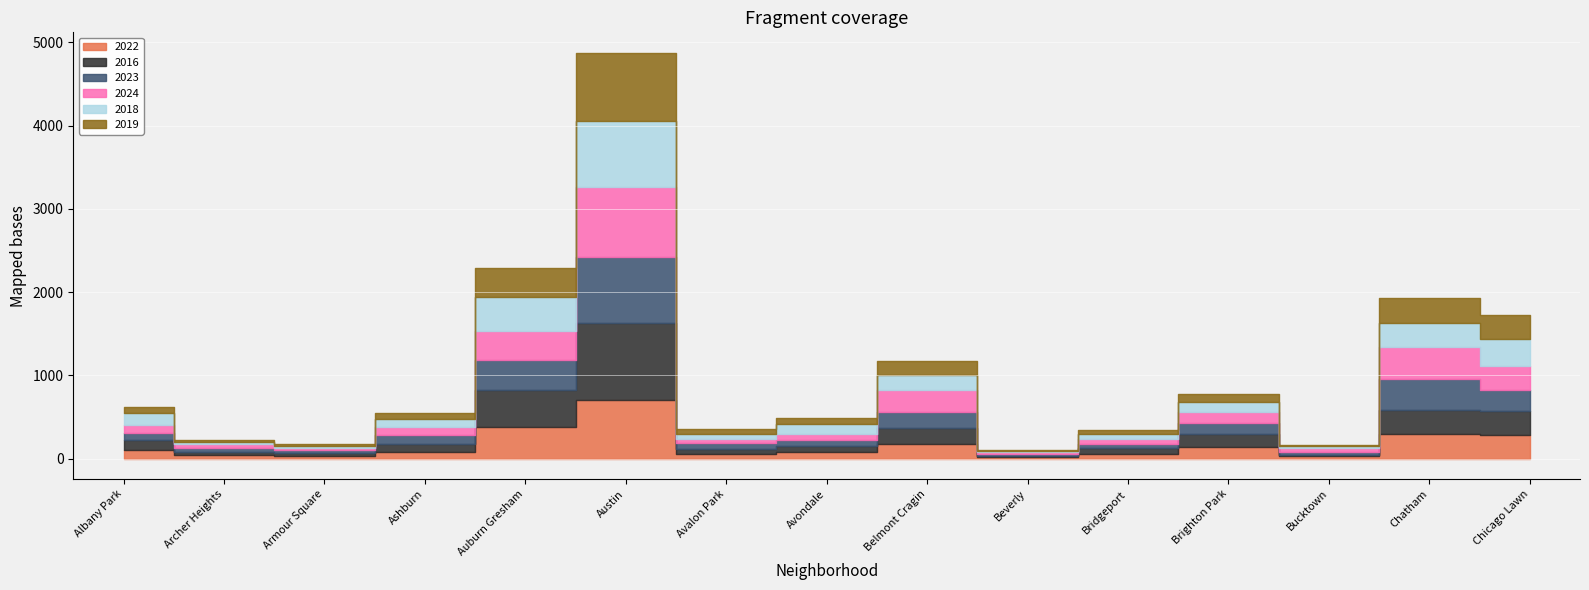

Reading left to right, extract all data points from this chart.

2022: 102	44	36	75	377	705	54	79	175	20	59	140	29	297	288
2016: 124	36	34	103	443	929	67	76	197	13	65	155	21	288	288
2023: 89	48	33	108	365	793	69	72	192	25	50	138	33	375	255
2024: 95	43	21	94	354	833	51	68	257	20	67	127	40	380	281
2018: 135	31	32	102	397	799	54	120	186	17	56	122	24	288	325
2019: 78	18	22	63	360	817	59	72	171	13	46	90	23	300	292